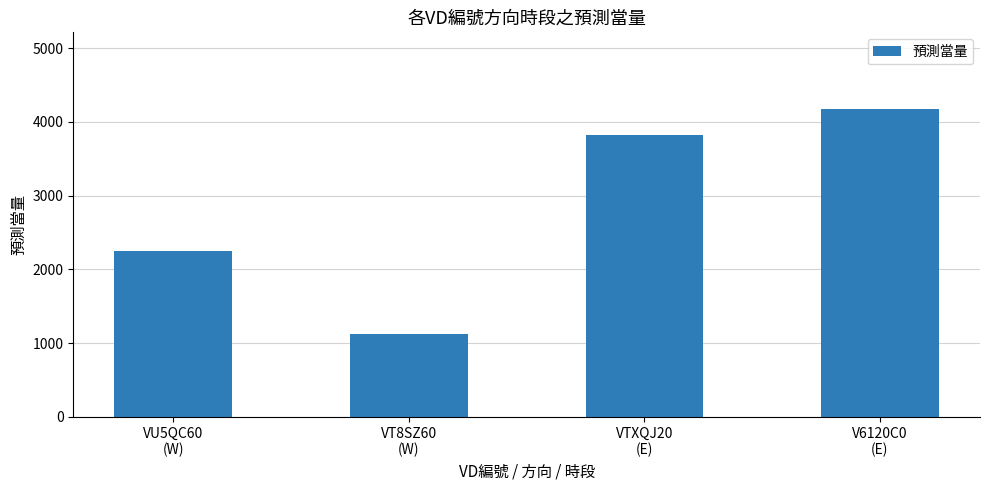

Rank the categories by value from lowest to highest.

VT8SZ60
(W), VU5QC60
(W), VTXQJ20
(E), V6120C0
(E)